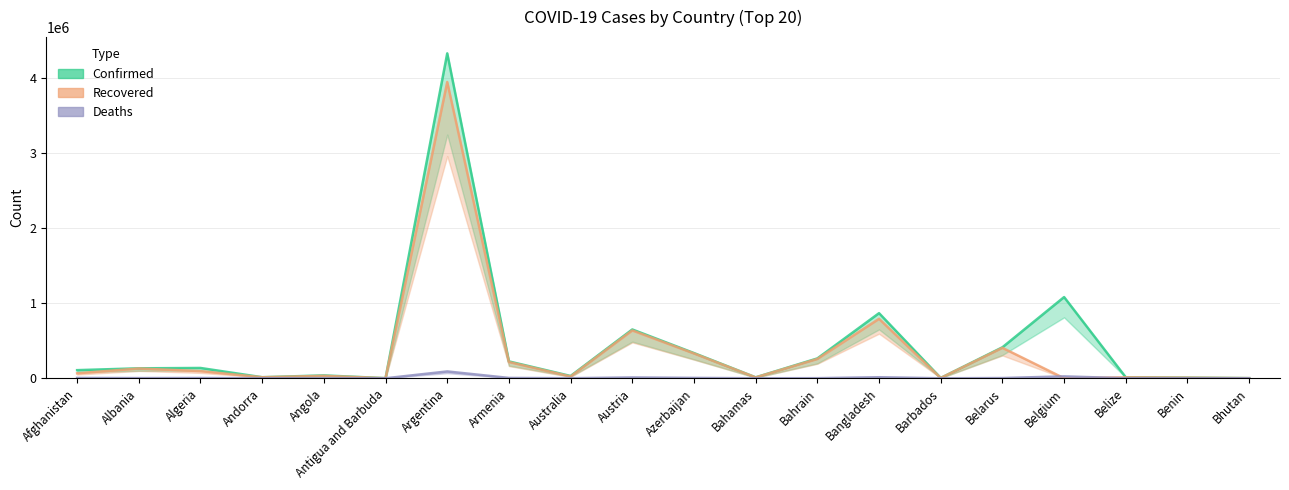

What is the value of the Confirmed point at the 1st from the left?

107957